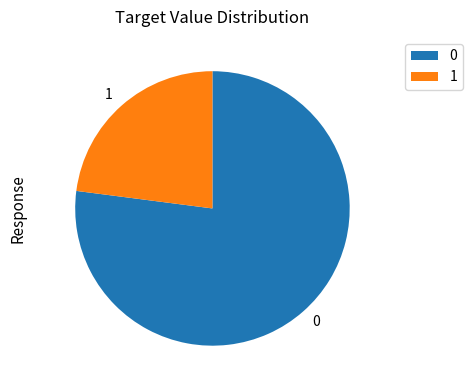

Do 1 and 0 together represent more than half of the pie?

Yes